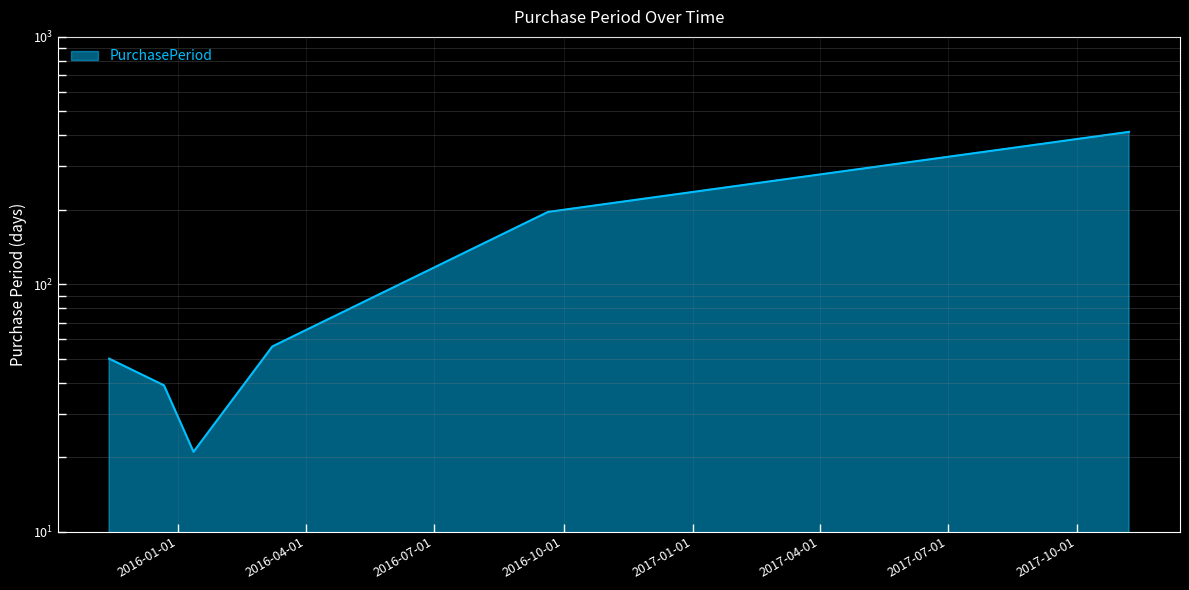

Reading right to left, what are all the values shown in this chart?

413	196	56	21	39	50